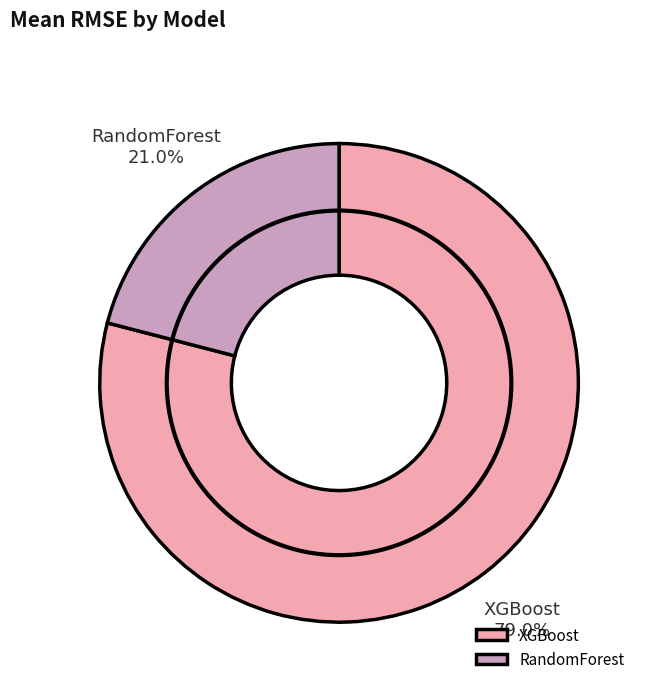

How many slices are in this pie chart?

2